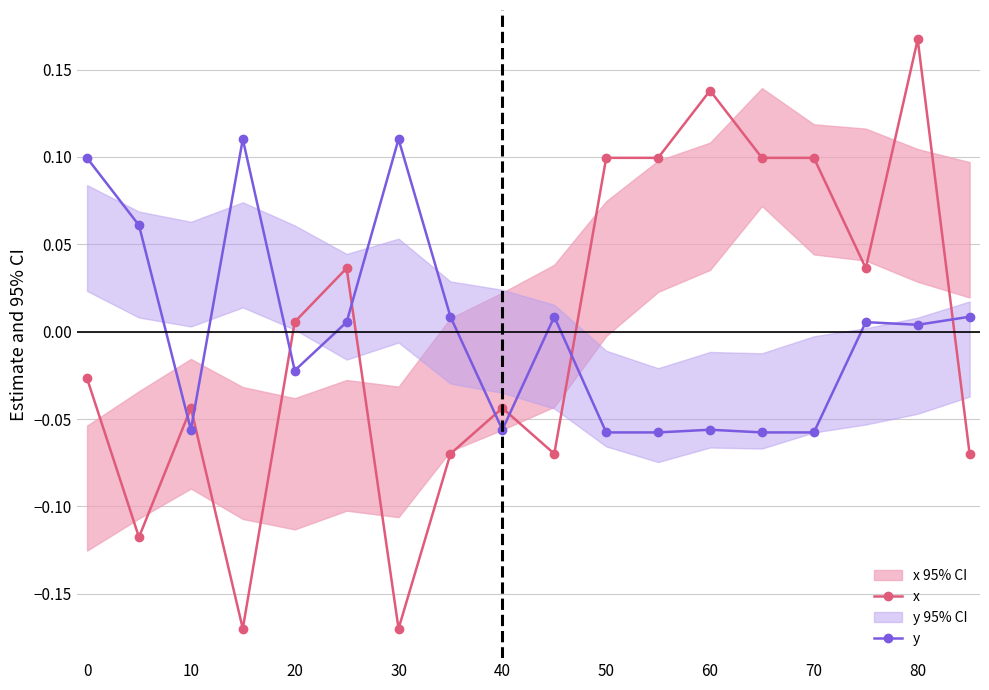

At which label is x closest to 0?

20